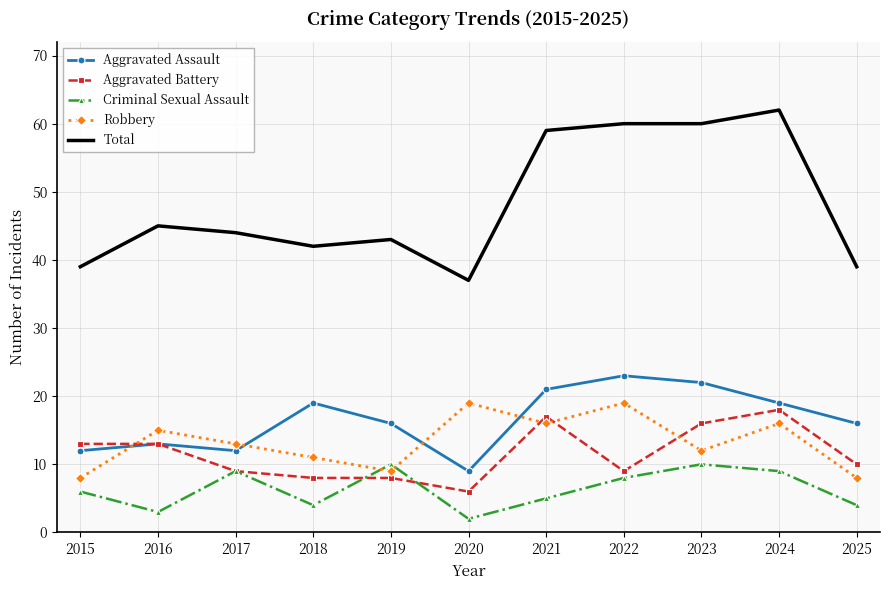

What is the difference between the highest and lowest values at 2023?

50